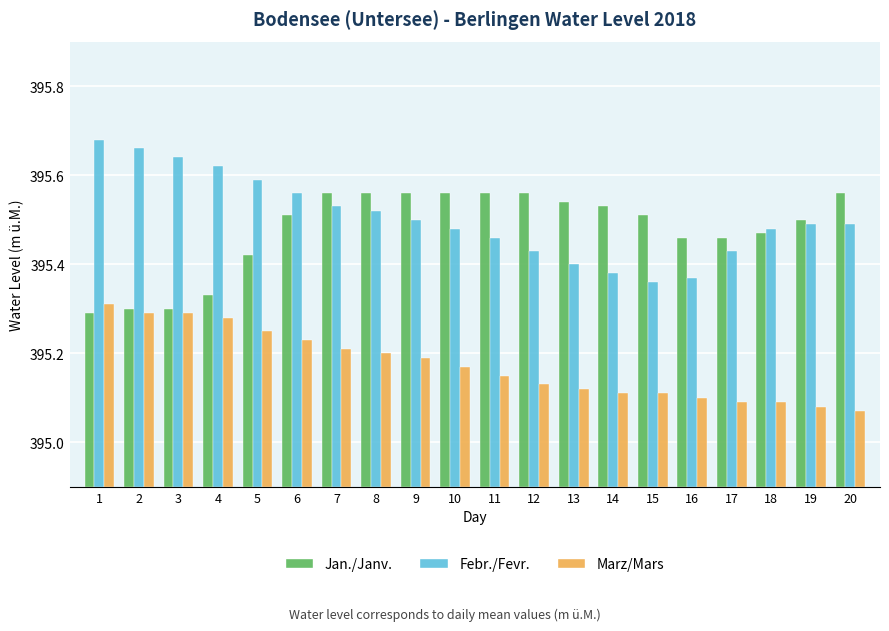

How many categories are shown in the chart?

20